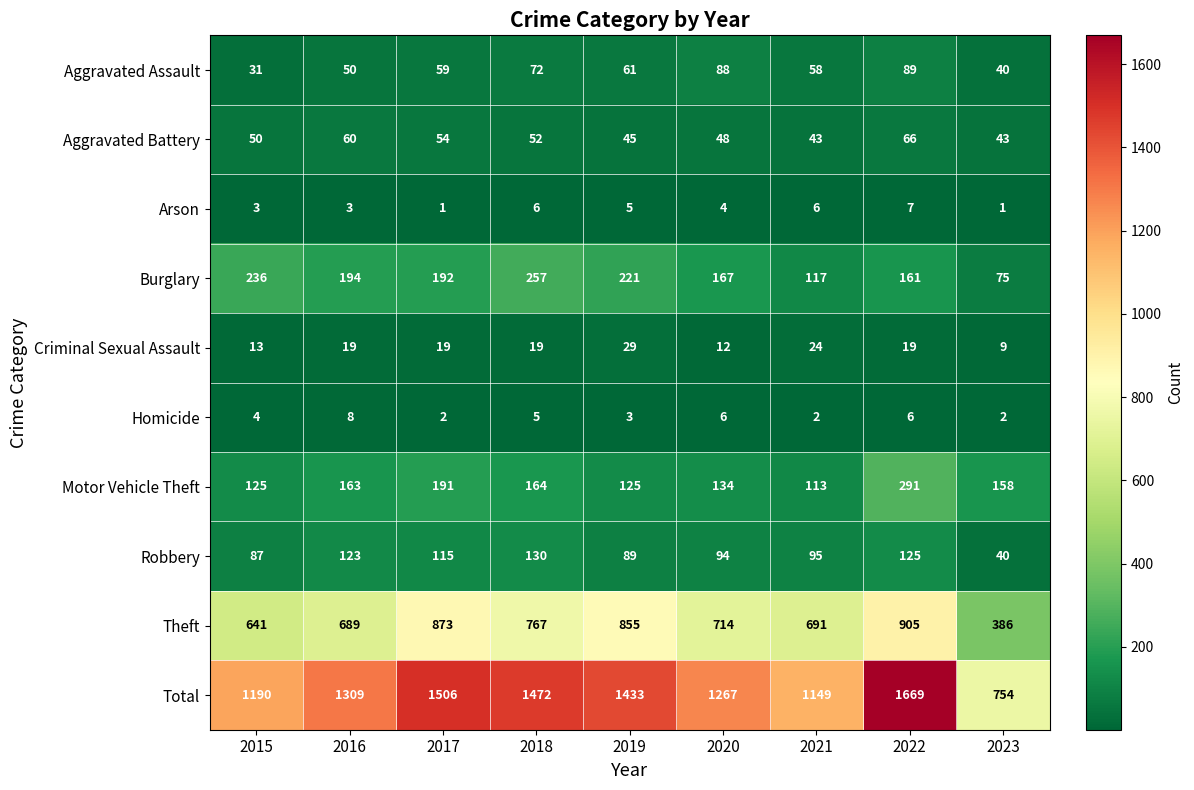

What is the difference between the second highest and minimum values in the Total series?

752